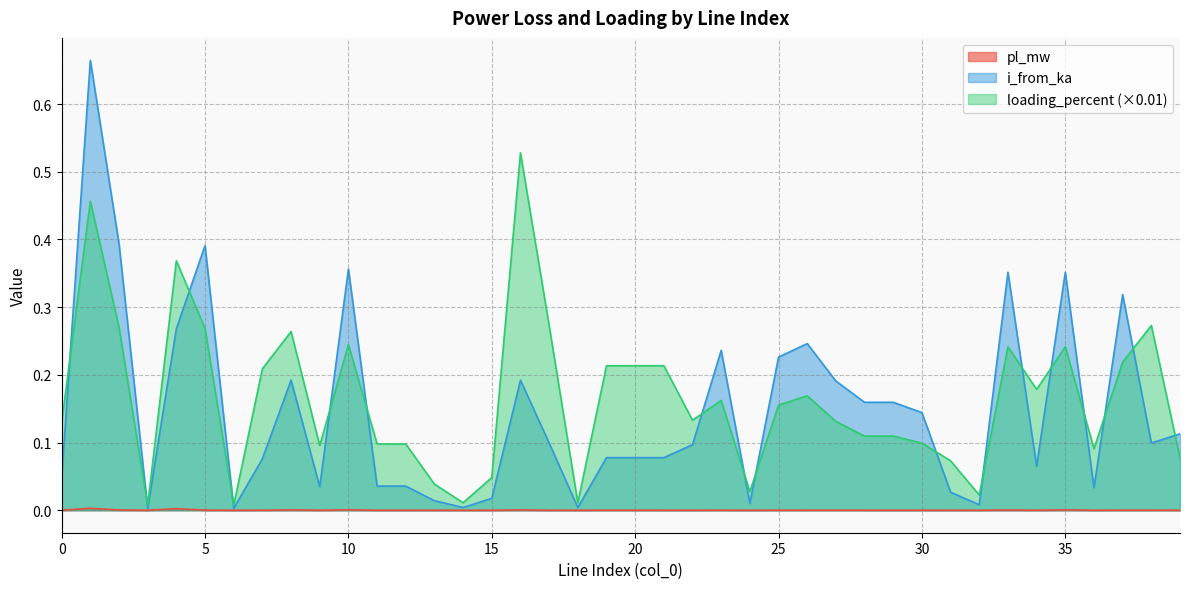

What is the greatest value displayed?

0.7